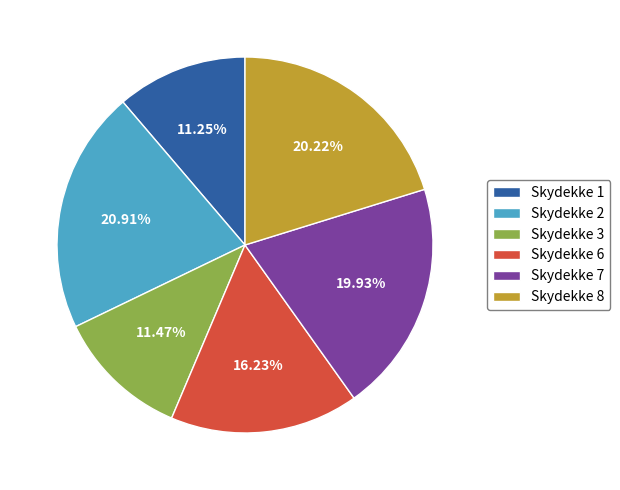

Do Skydekke 6 and Skydekke 1 together represent more than half of the pie?

No